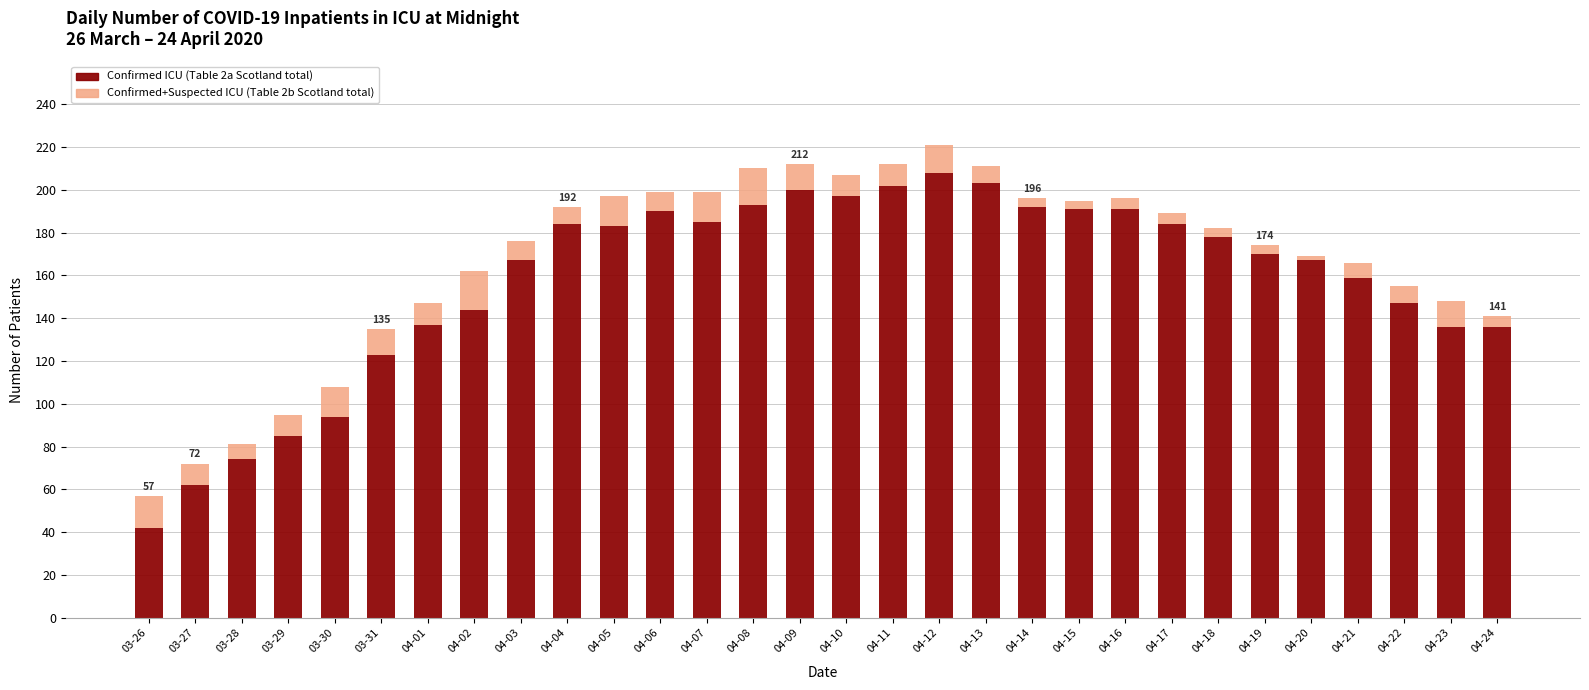

How many bars are there in total?

30